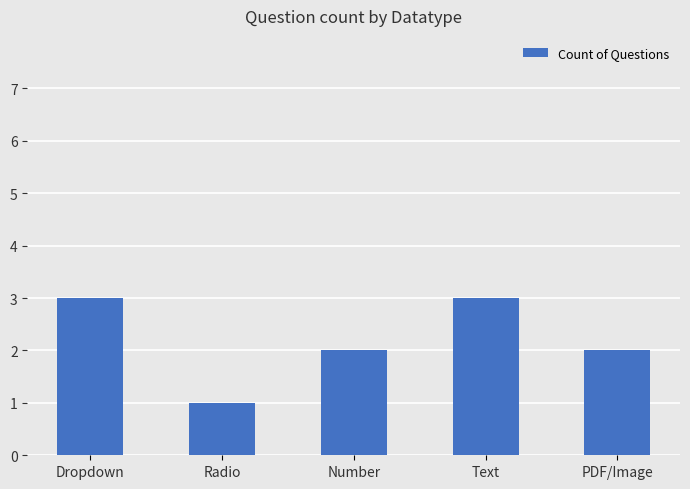

What is the difference between the second highest and second lowest values?

1